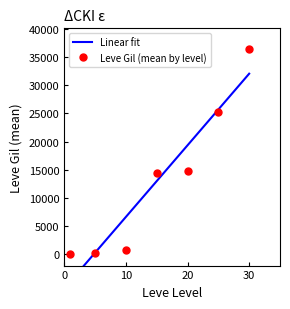

What is the highest value of the Leve Gil (mean by level) series?

36457.8